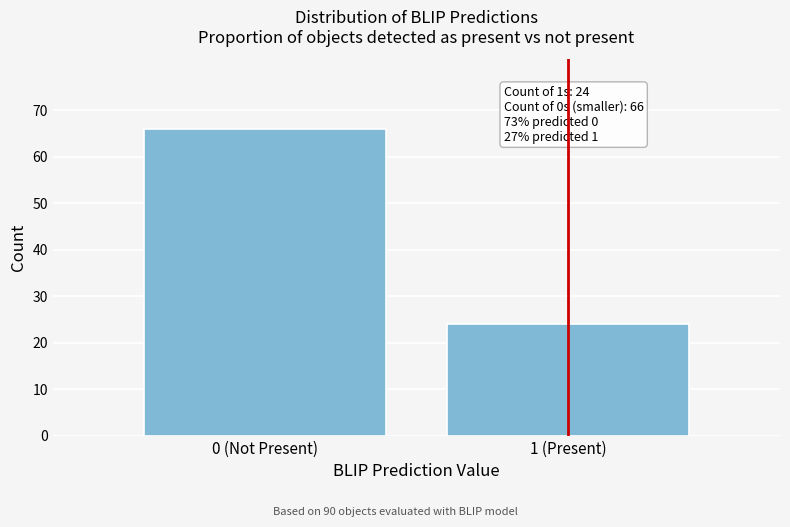

Reading left to right, what are all the values shown in this chart?

0 (Not Present)=66	1 (Present)=24